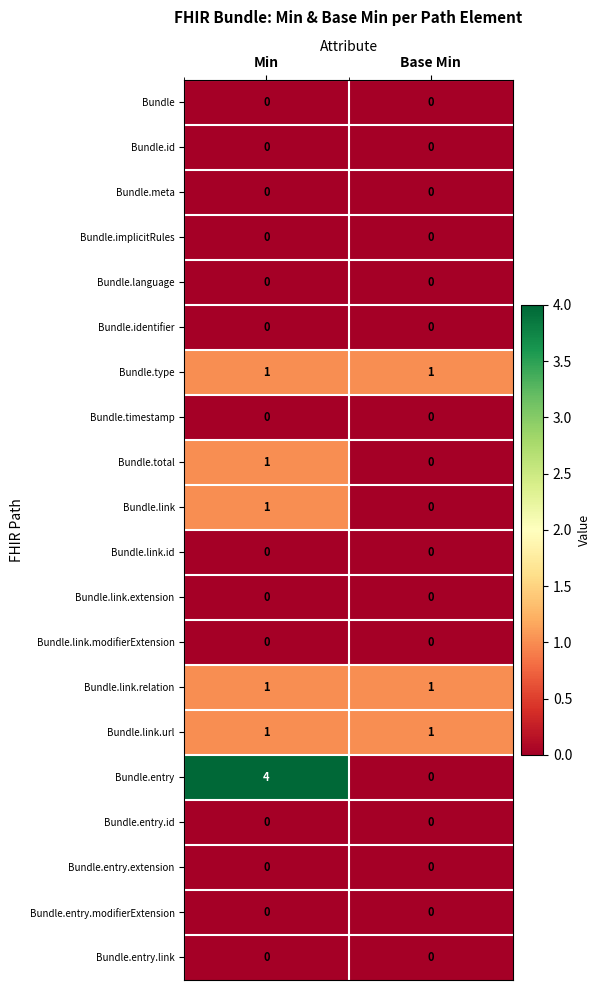

At how many categories does at least one series exceed 3?

1